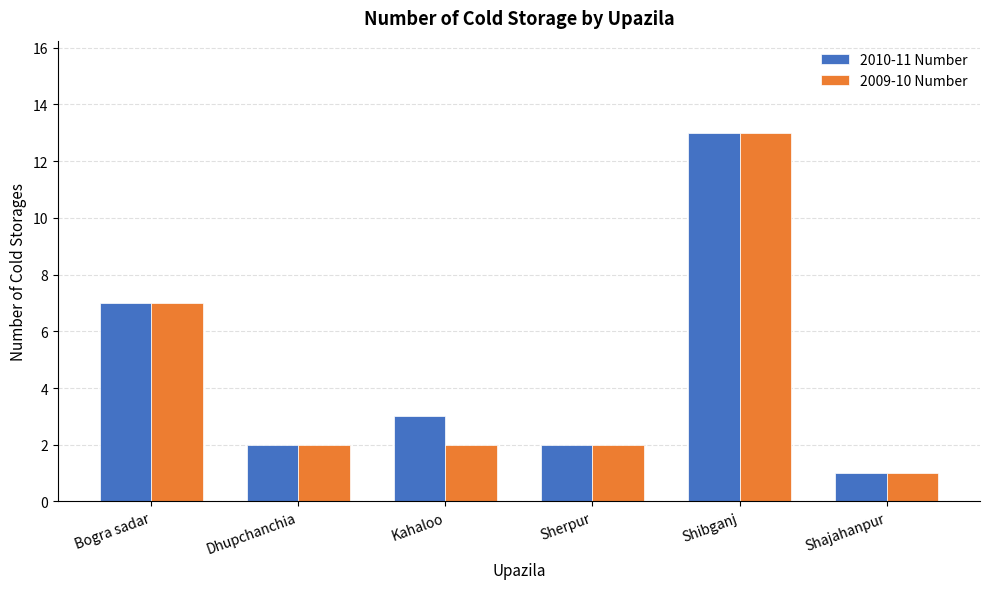

What is the difference between the second highest and second lowest values in the 2009-10 Number series?

5